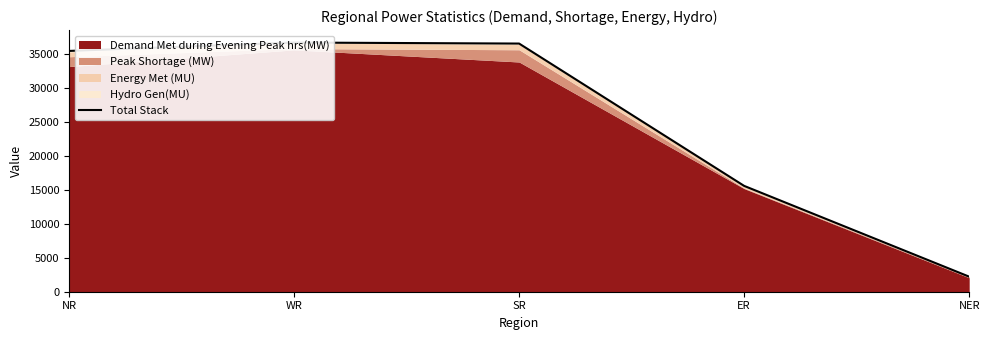

What is the difference between the values at WR and NER?

34413